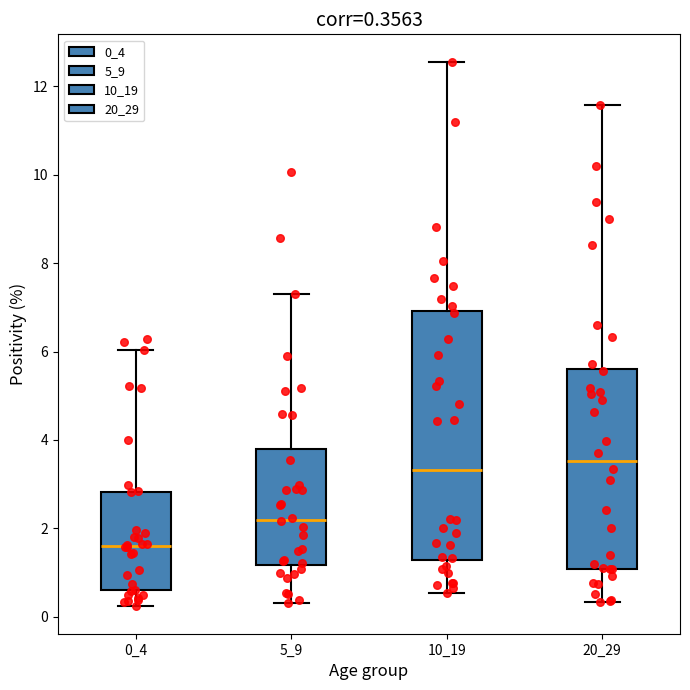

Which box has the highest median line?

20_29